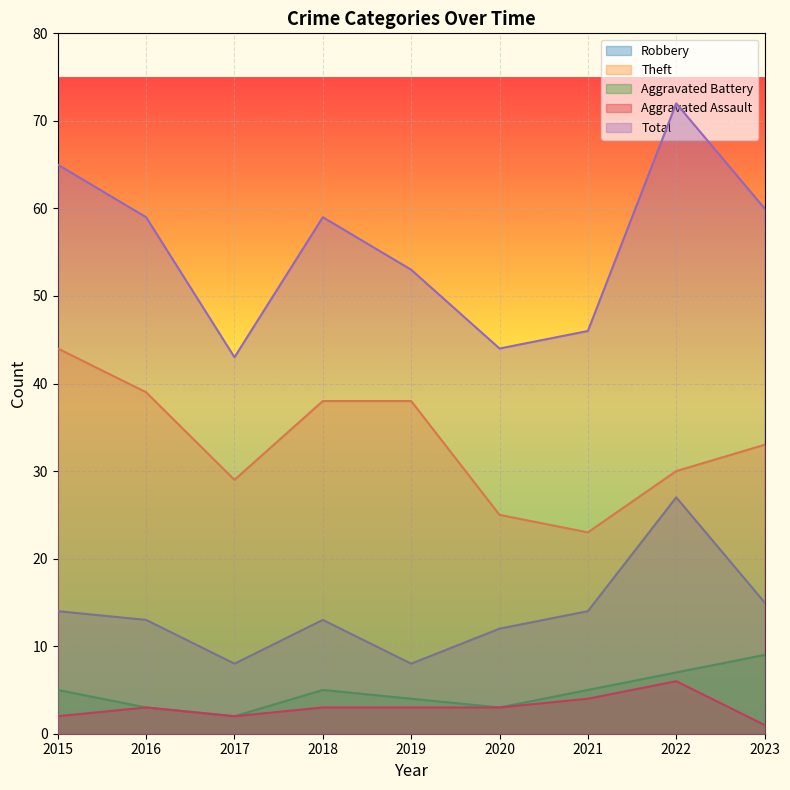

What is the value of the Robbery point at the 8th from the left?

27